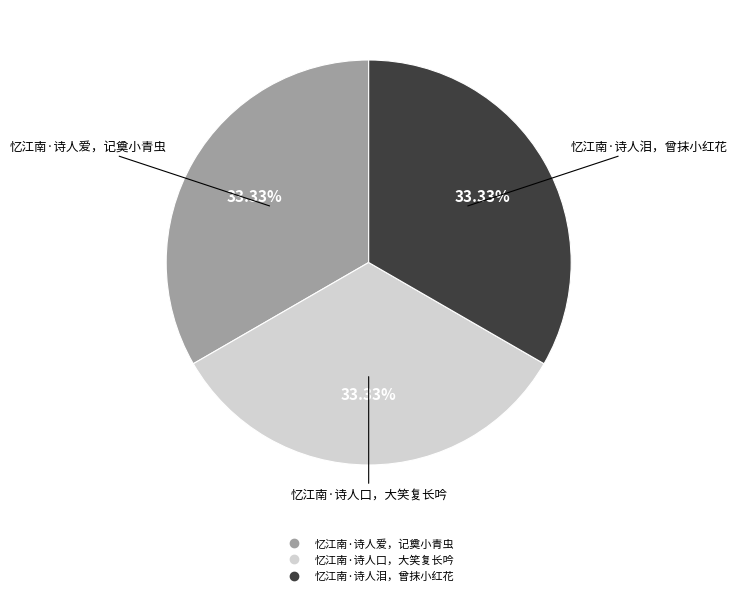

The 忆江南·诗人泪，曾抹小红花 slice represents 27% of the pie. True or false?

False